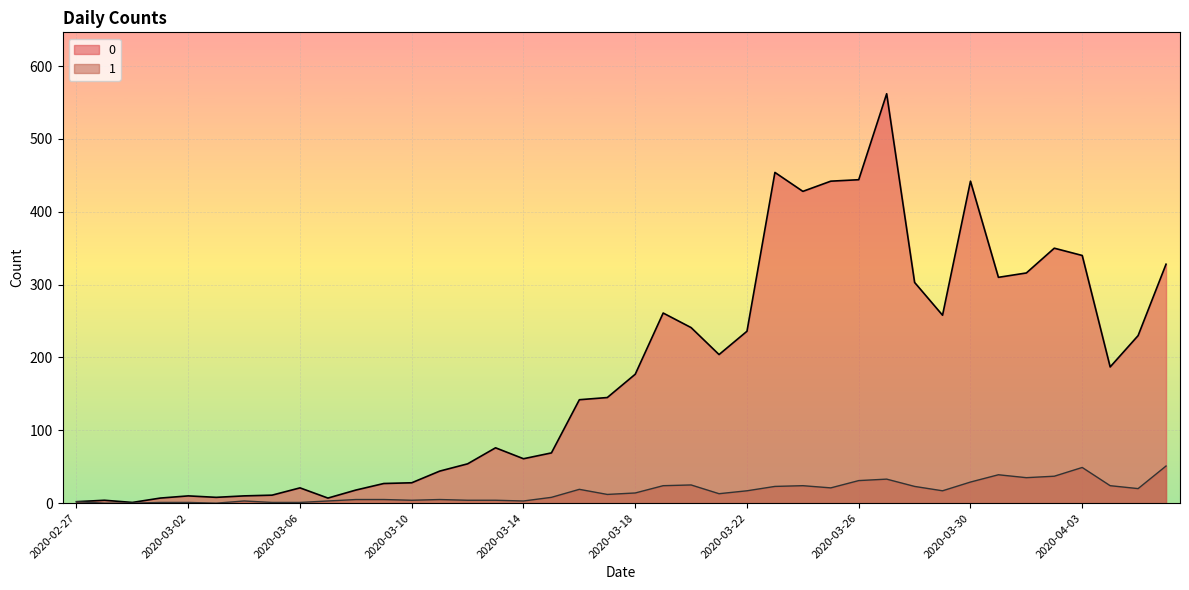

The value of 0 at 2020-03-06 is 5. True or false?

False